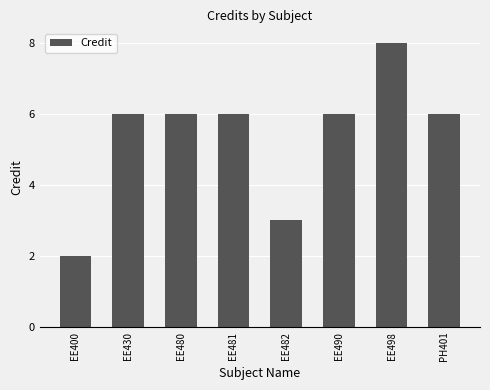

What value does the data have at EE490?

6